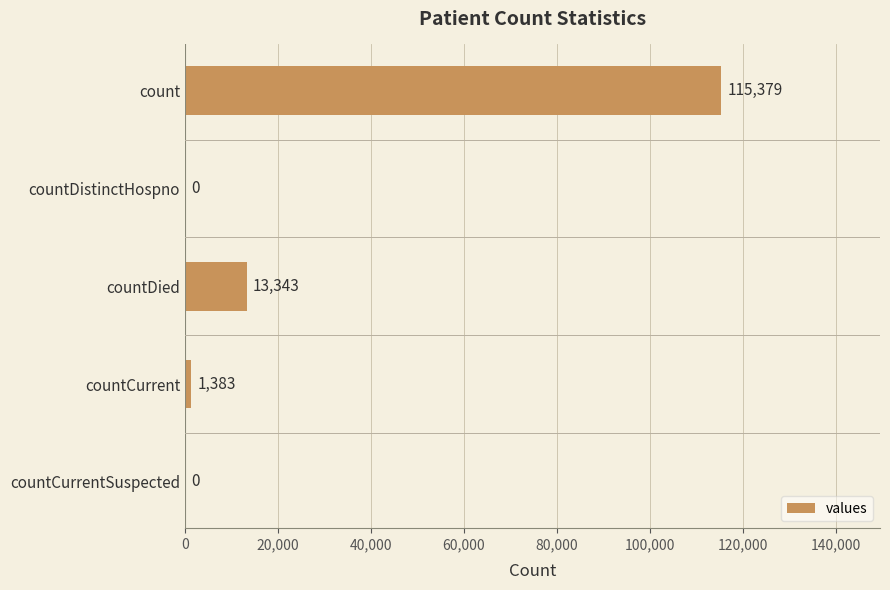

Which has a higher value, count or countDistinctHospno?

count